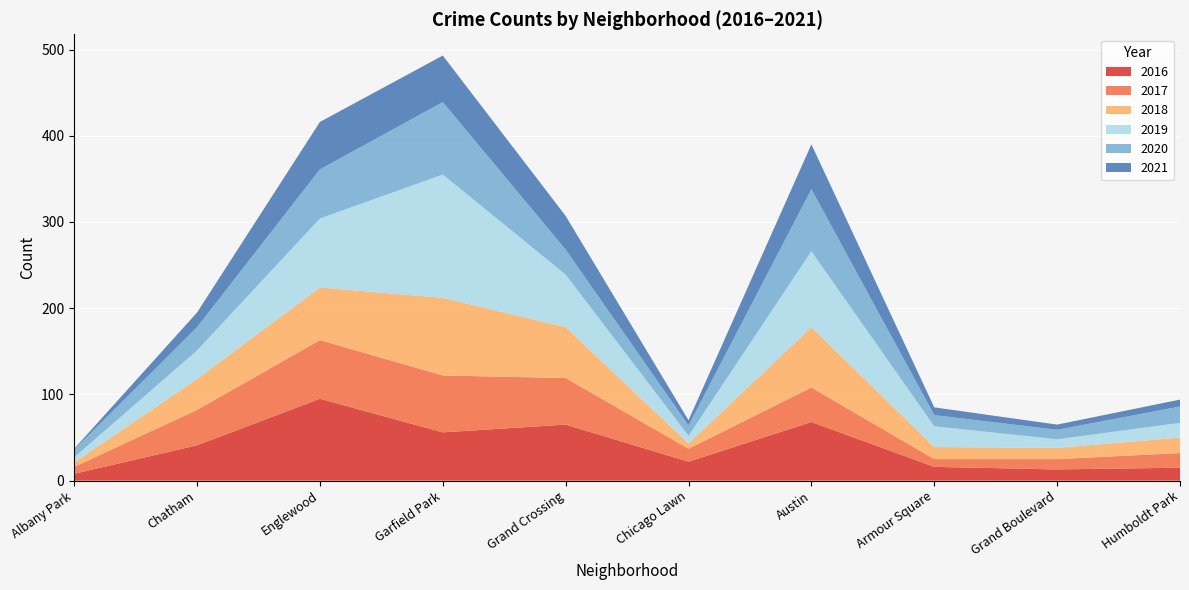

At how many categories does at least one series exceed 463?

1